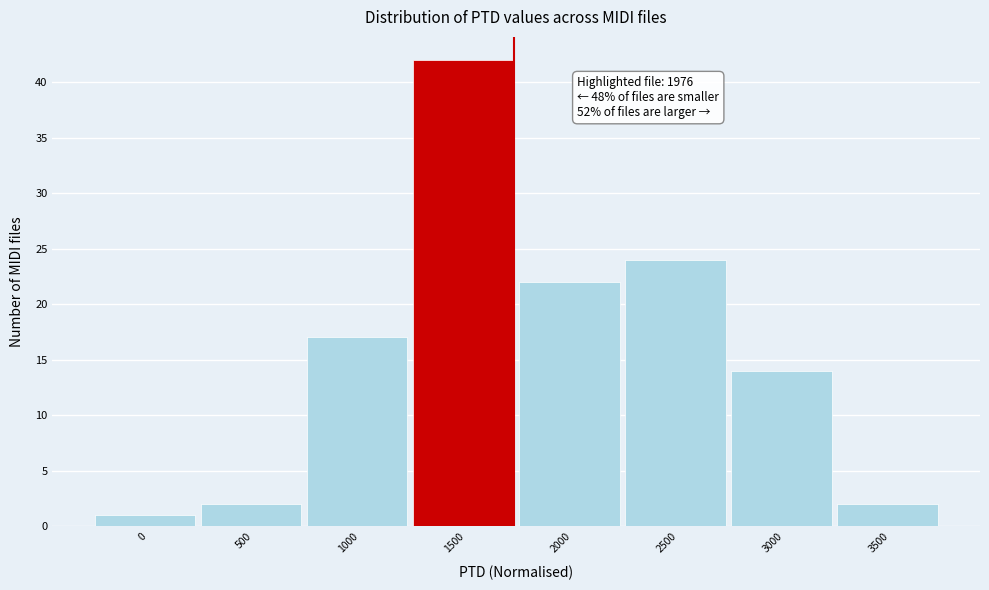

Reading left to right, what are all the values shown in this chart?

0=1	500=2	1000=17	1500=42	2000=22	2500=24	3000=14	3500=2